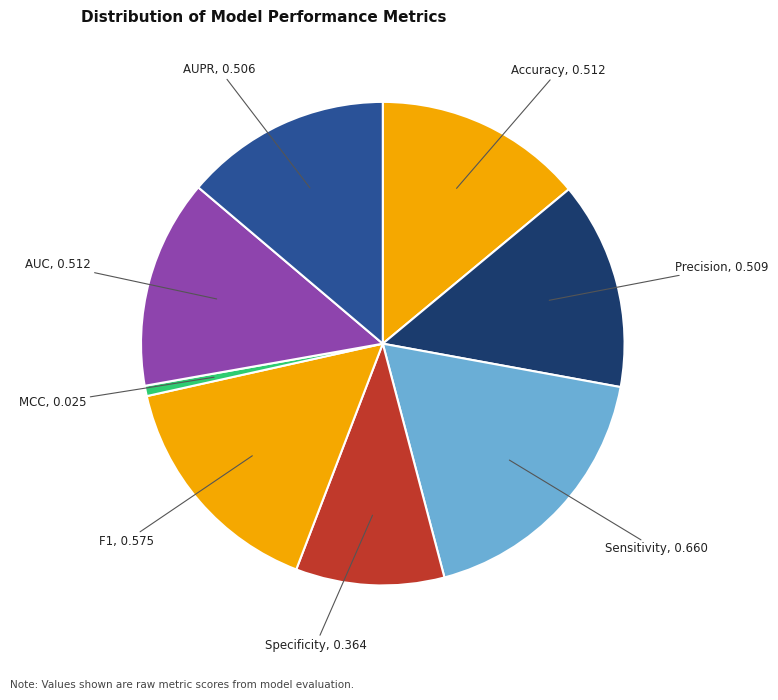

Is there a majority slice in this chart?

No